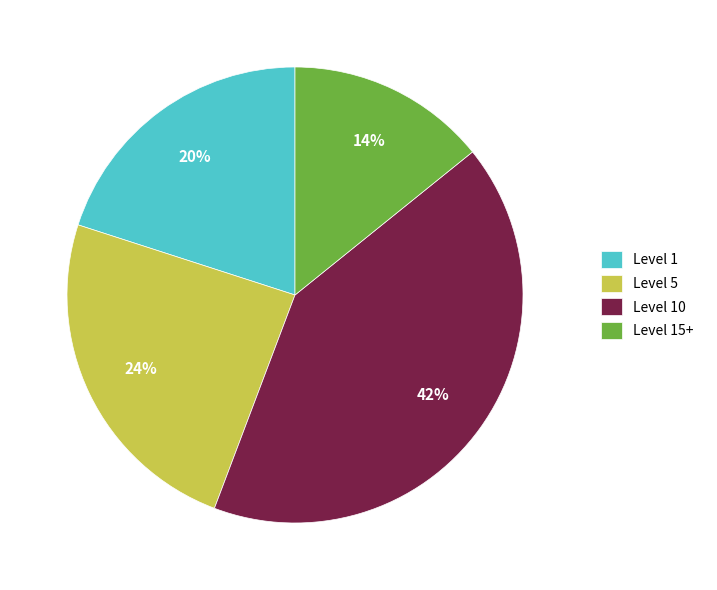

Which has a higher value, Level 1 or Level 10?

Level 10